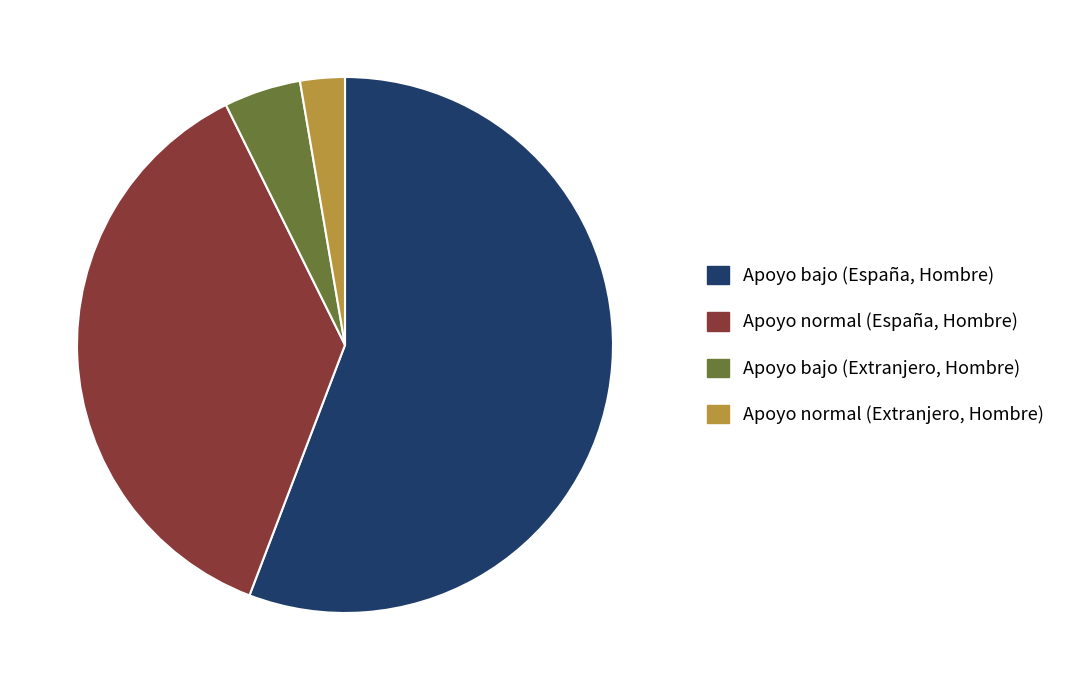

What is the ratio of the value at Apoyo normal (Extranjero, Hombre) to the value at Apoyo bajo (Extranjero, Hombre)?

0.6